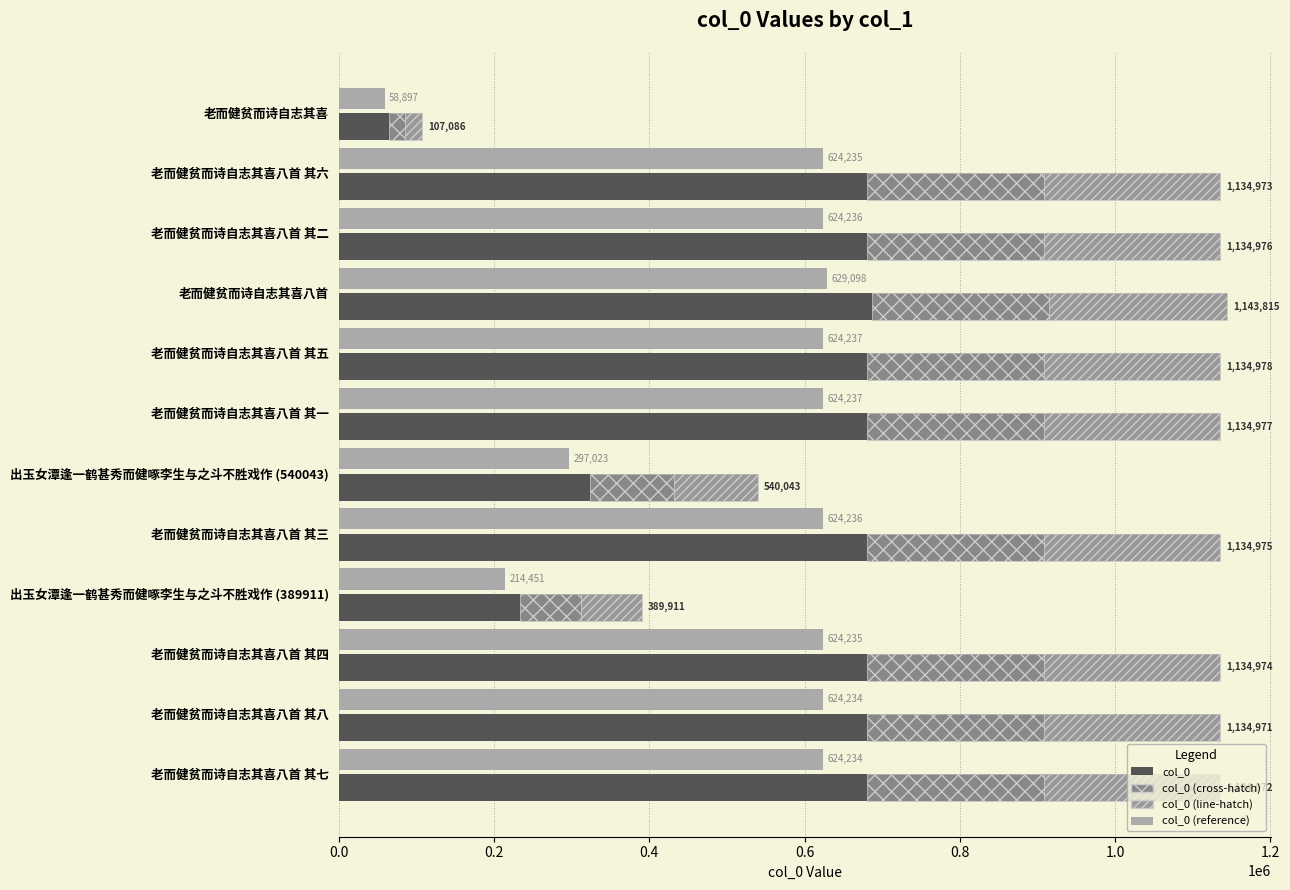

How many data points in col_0 (cross-hatch) are less than 226994?

3